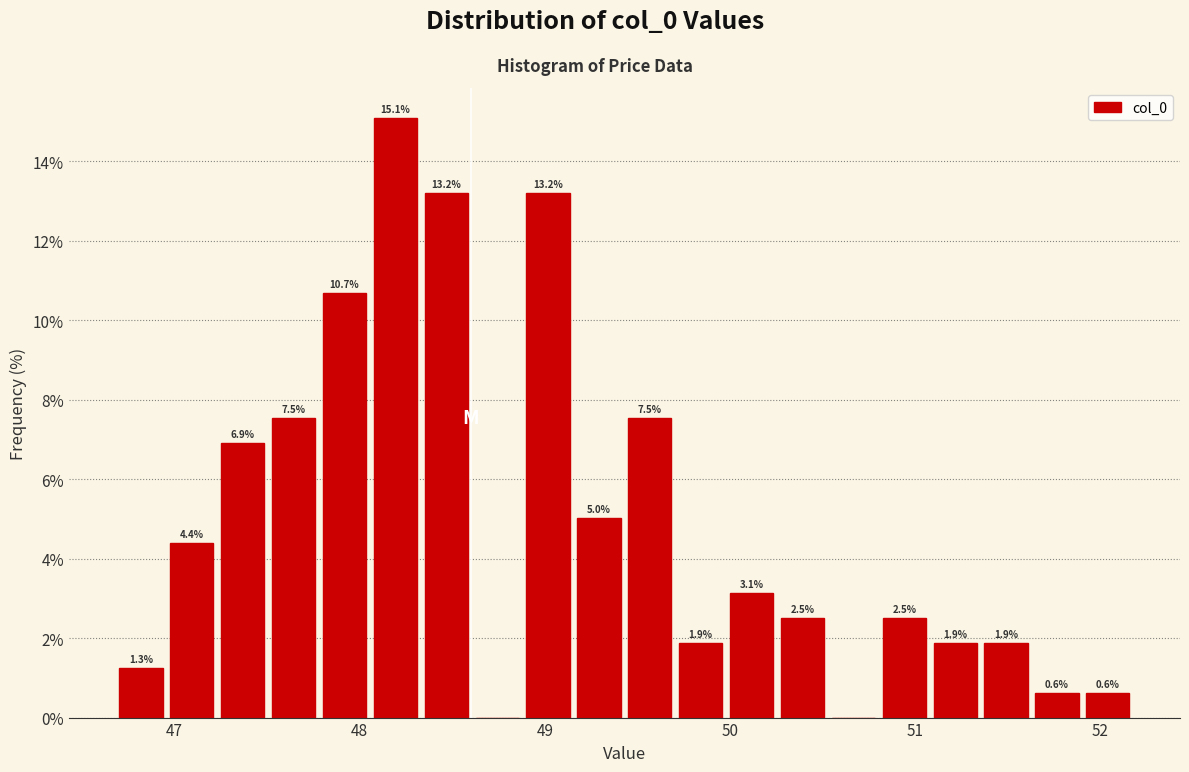

Read against the x-axis, roughly where is the centre of the tallest bar?

48.2